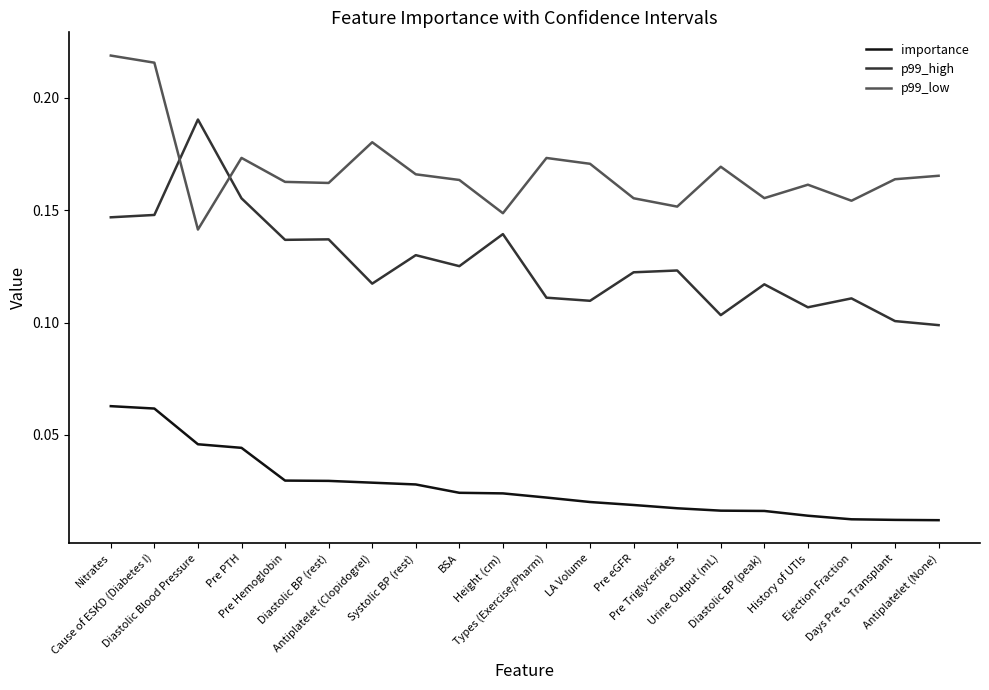

Which series has the widest spread of values?

p99_high